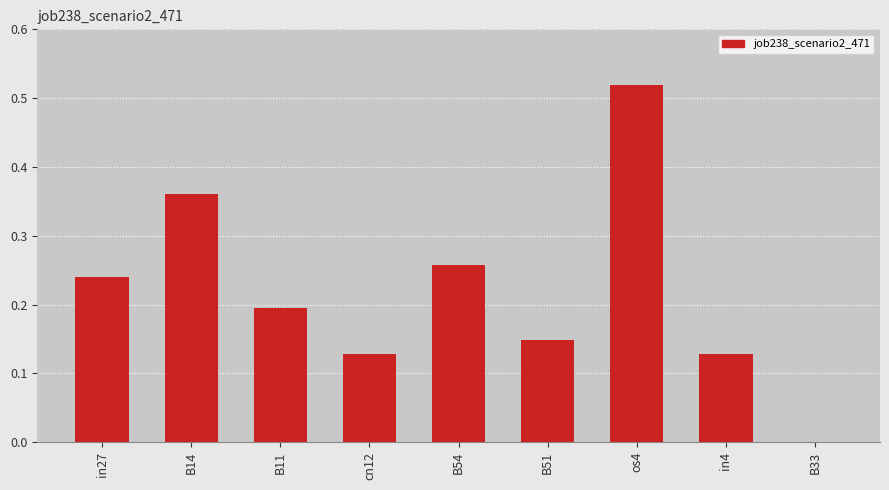

What is the change in value from cn12 to os4?

+0.4